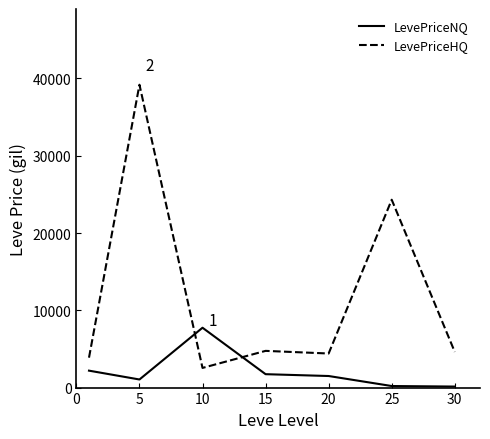

After their last crossing, which series has the higher values: LevePriceHQ or LevePriceNQ?

LevePriceHQ